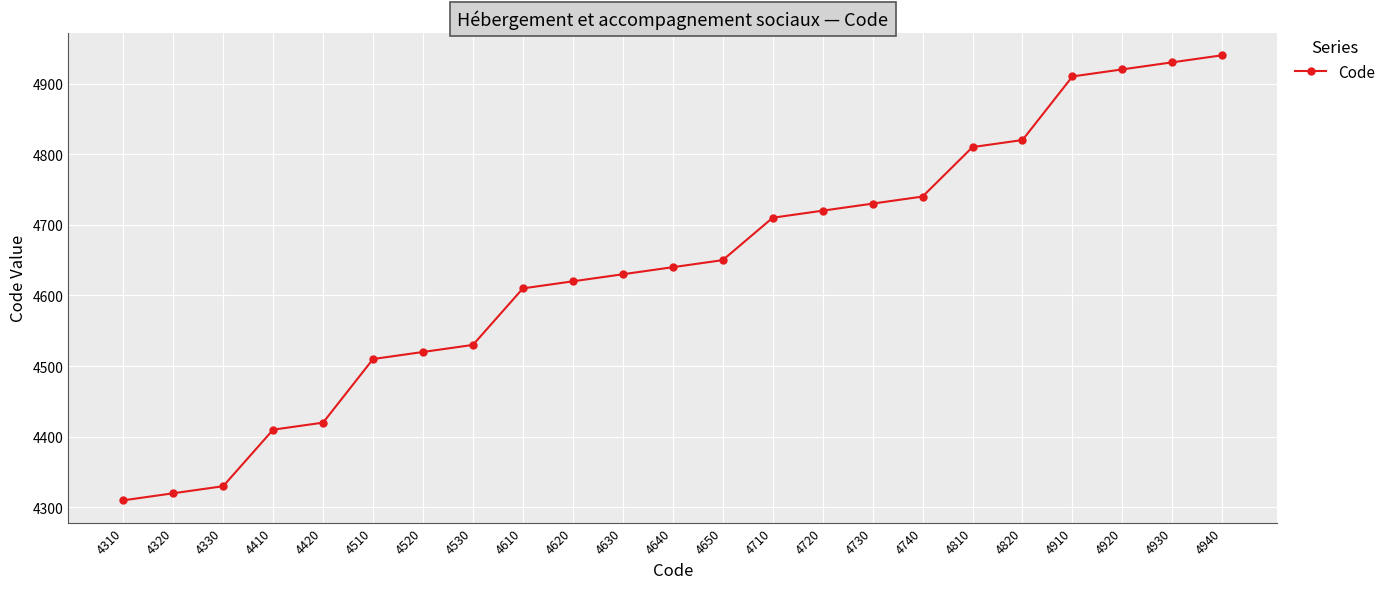

Between 4610 and 4920, which is larger?

4920